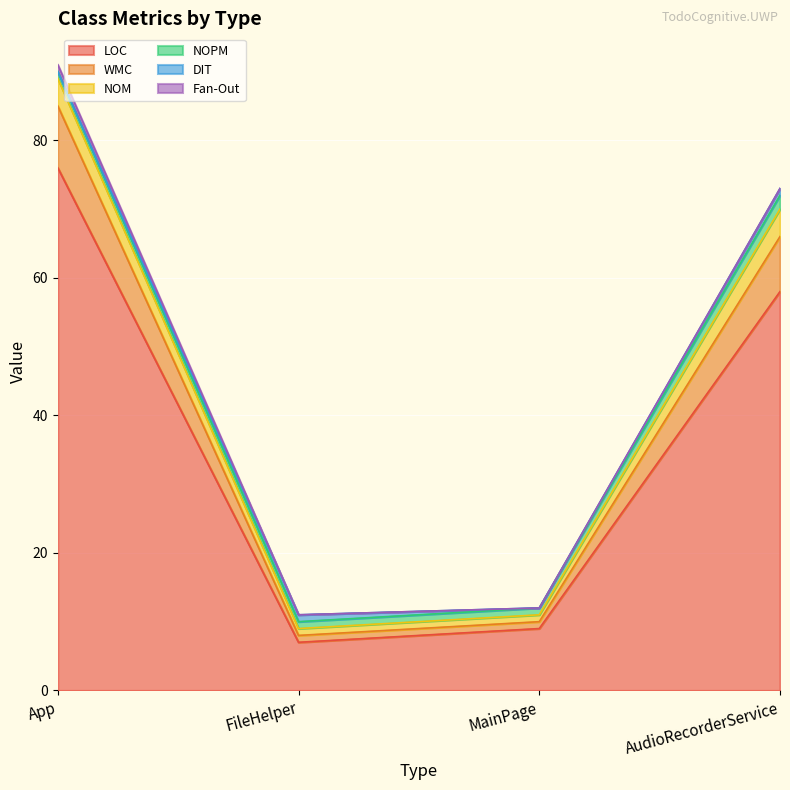

The LOC series shows 13 at MainPage. True or false?

False